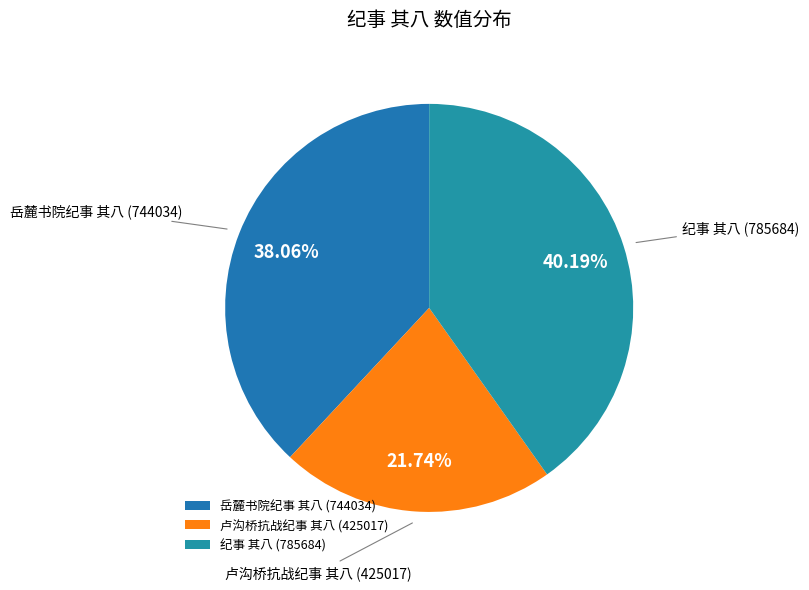

To the nearest percent, what is the combined percentage of 卢沟桥抗战纪事 其八 and 纪事 其八?

62%